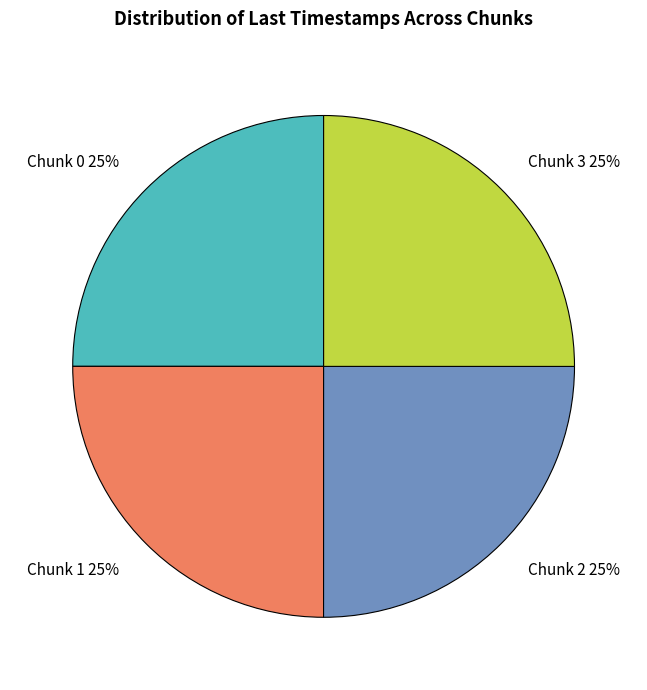

Approximately how many times larger is the value at Chunk 3 compared to Chunk 0?

1.0